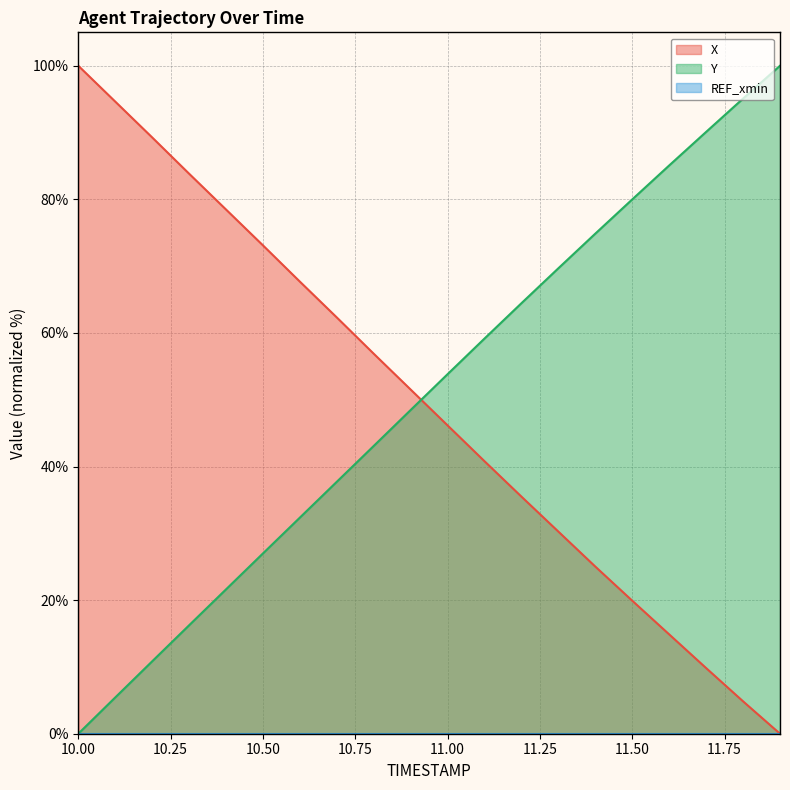

Between 10.4 and 10.6, which series saw the biggest shift?

X